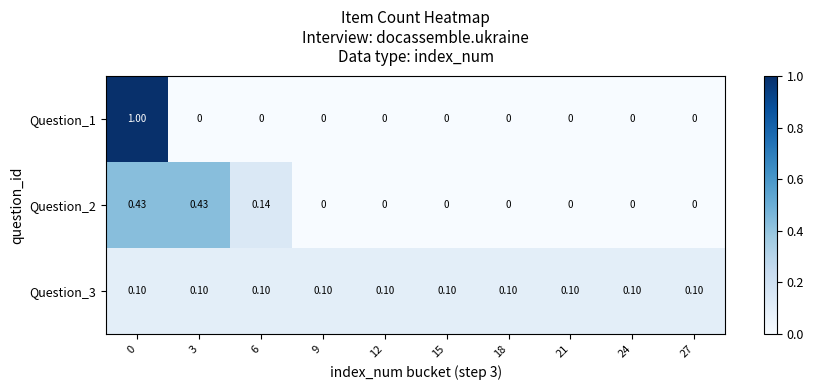

Is the value of Question_1 at 27 greater than the value of Question_2 at 6?

No